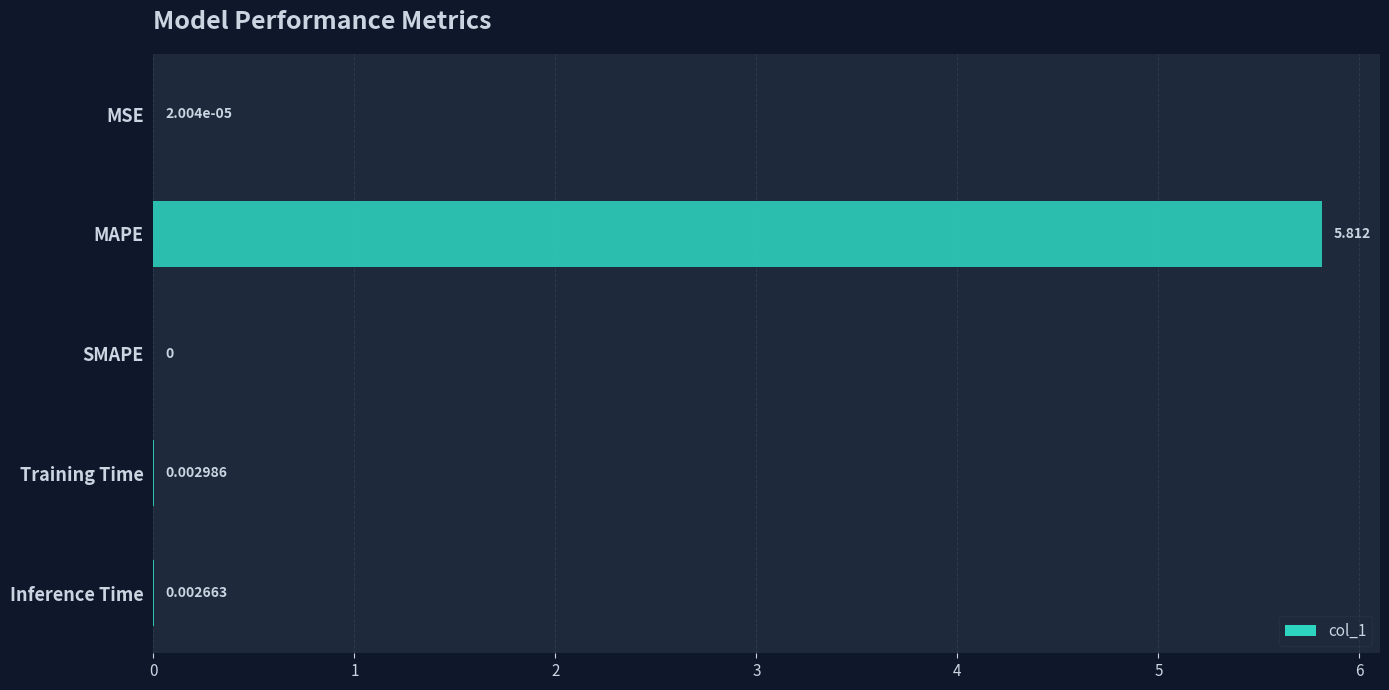

At which category does the chart reach its peak across all series?

MAPE